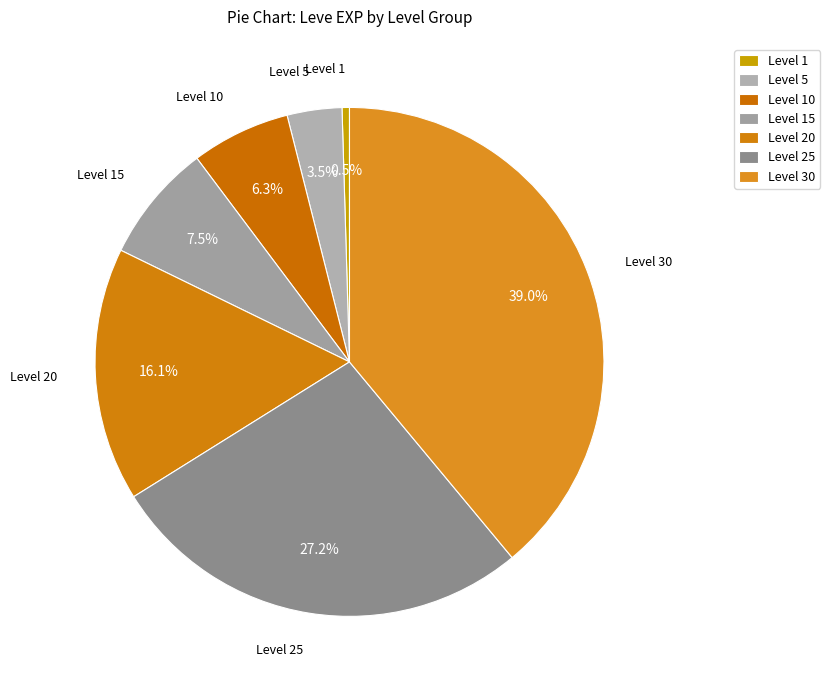

What percentage is the Level 10 slice, to the nearest percent?

6%